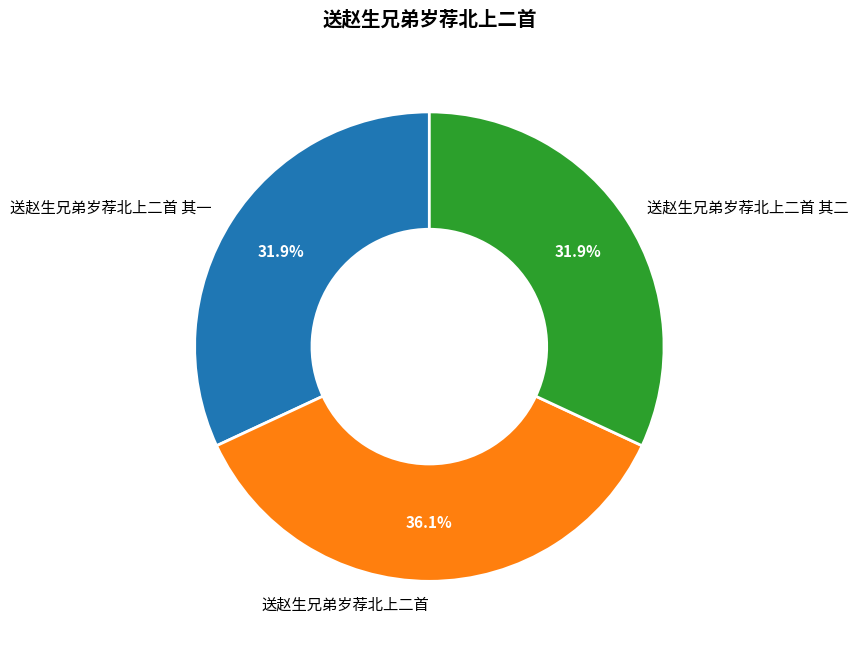

Which has a higher value, 送赵生兄弟岁荐北上二首 or 送赵生兄弟岁荐北上二首 其二?

送赵生兄弟岁荐北上二首